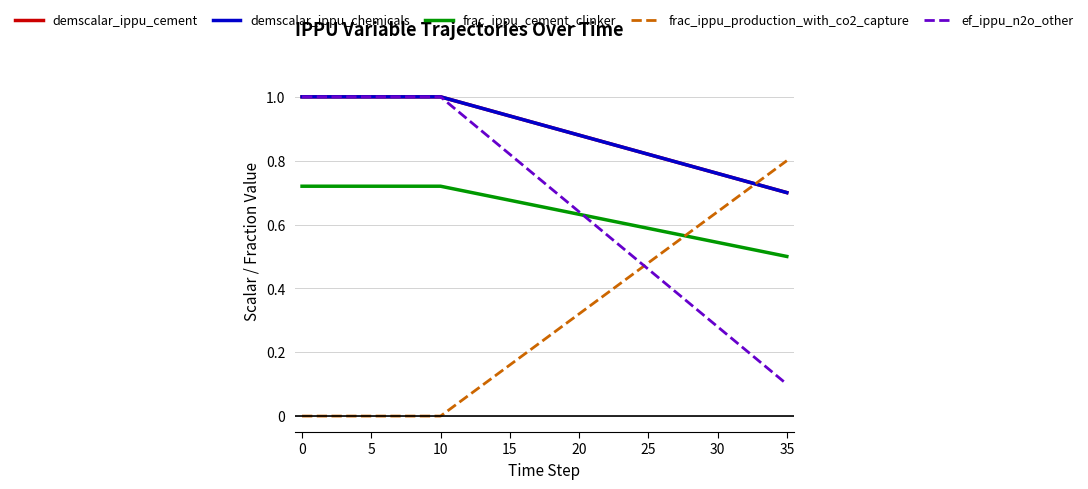

After their last crossing, which series has the higher values: ef_ippu_n2o_other or frac_ippu_cement_clinker?

frac_ippu_cement_clinker